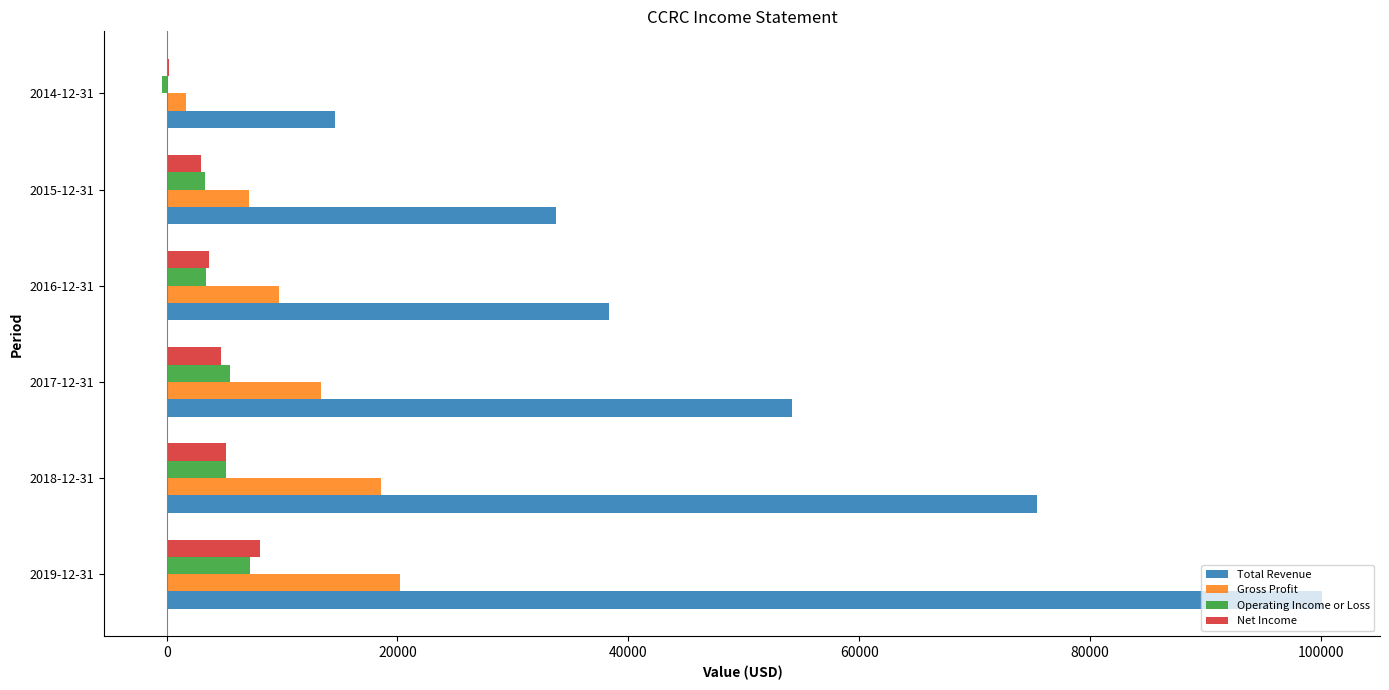

Which category has the highest value in the Net Income series?

2019-12-31